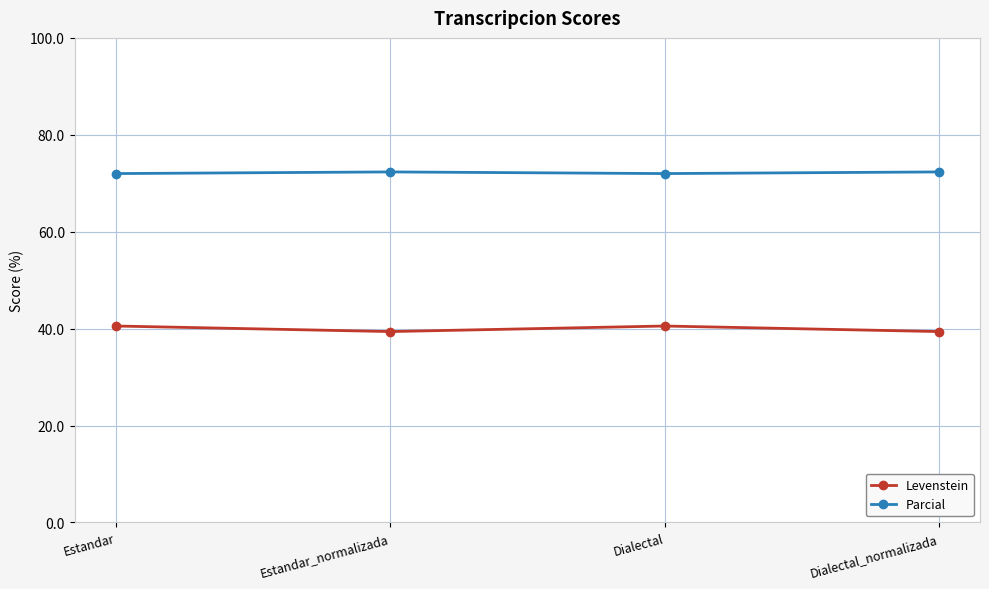

Count the number of data series in this chart.

2